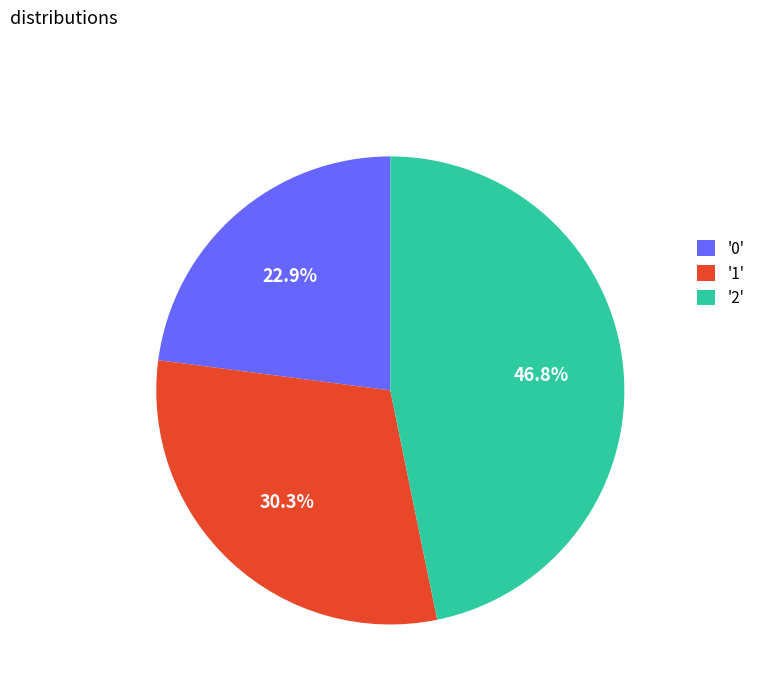

Which slice is the largest?

'2'